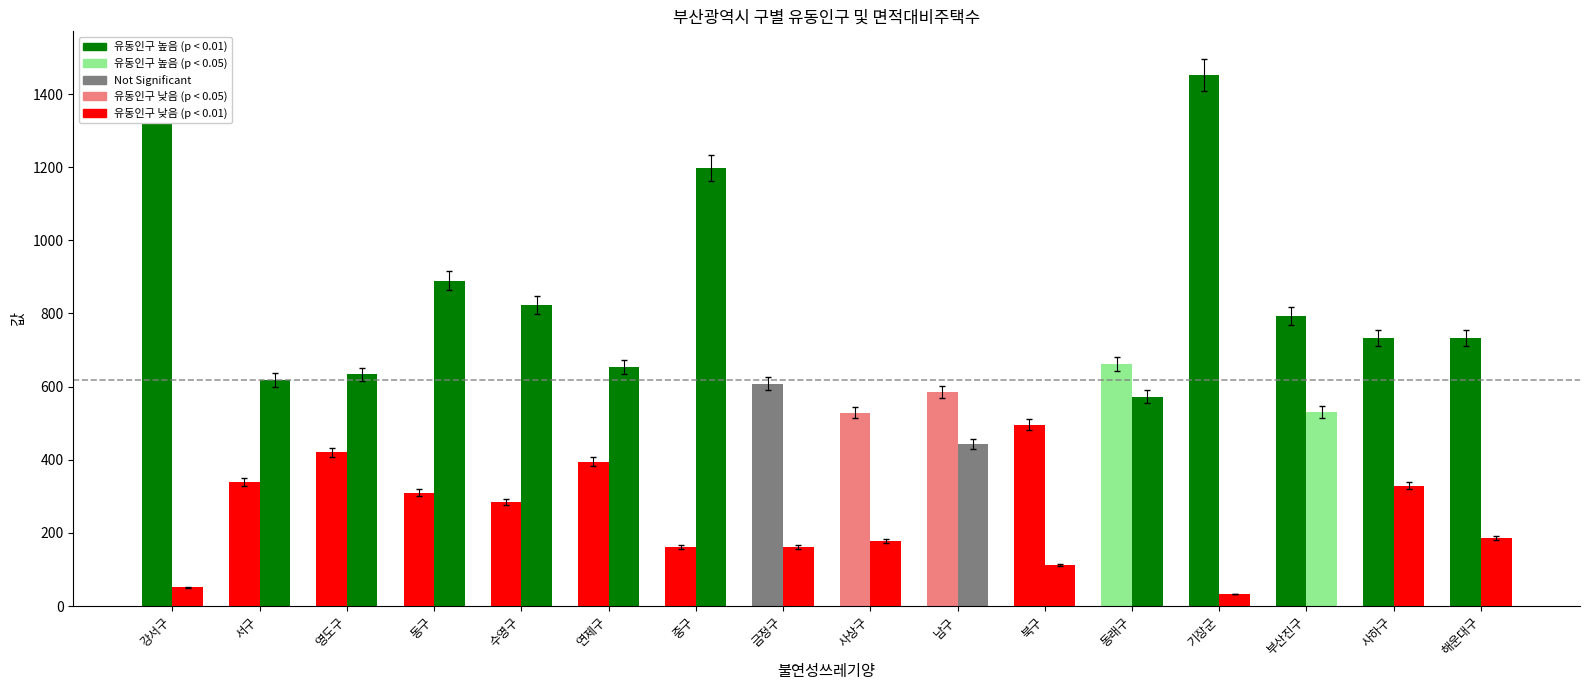

What is the total value across all series at 동래구?

1234.3